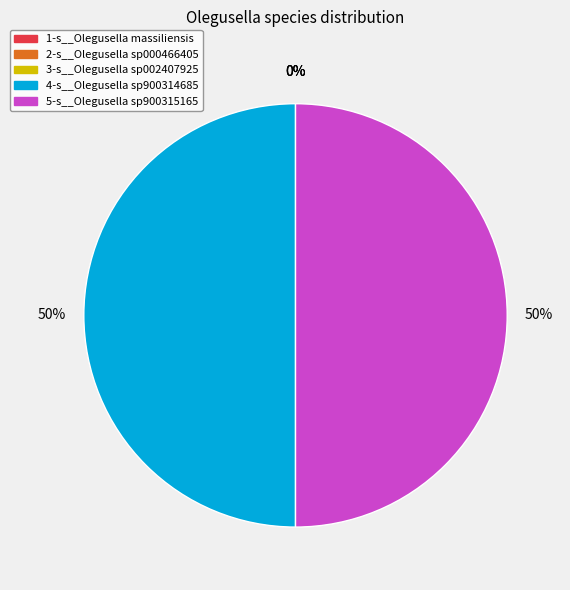

How many slices are in this pie chart?

5